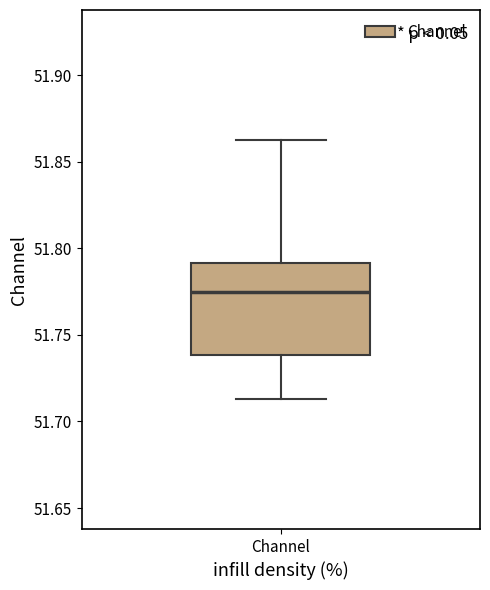

Read this box plot against the y-axis: the position of the median line, the range covered by the box, and the ends of both whiskers. The values are not printed on the chart, so give them approximately, as read against the axis.

median 51.775, box 51.740 to 51.790, whiskers 51.715 to 51.865